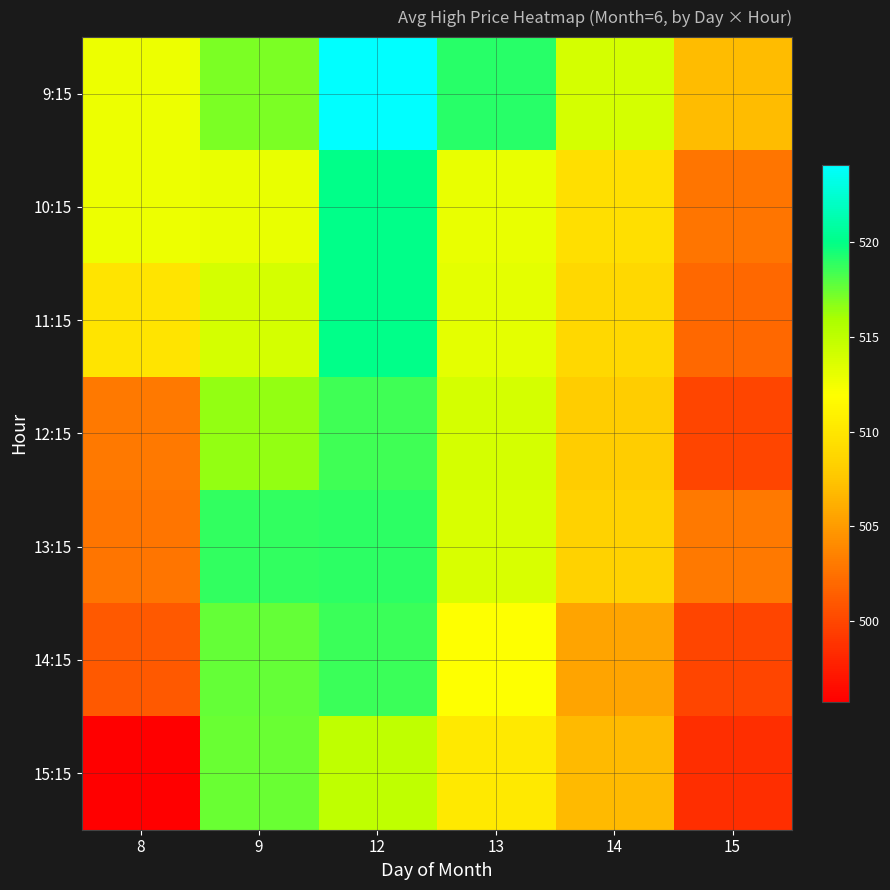

Reading right to left, what are all the values shown in this chart?

9:15: 15=507.0	14=513.9	13=519.0	12=524.1	9=517.0	8=512.7
10:15: 15=502.7	14=509.4	13=513.0	12=520.0	9=513.0	8=512.7
11:15: 15=502.0	14=508.9	13=513.2	12=520.0	9=513.9	8=509.8
12:15: 15=499.9	14=508.0	13=514.0	12=518.5	9=516.5	8=502.9
13:15: 15=503.0	14=508.4	13=513.8	12=519.0	9=518.8	8=502.7
14:15: 15=499.9	14=505.5	13=511.9	12=518.6	9=517.6	8=501.1
15:15: 15=498.6	14=506.9	13=510.2	12=515.0	9=517.5	8=495.7